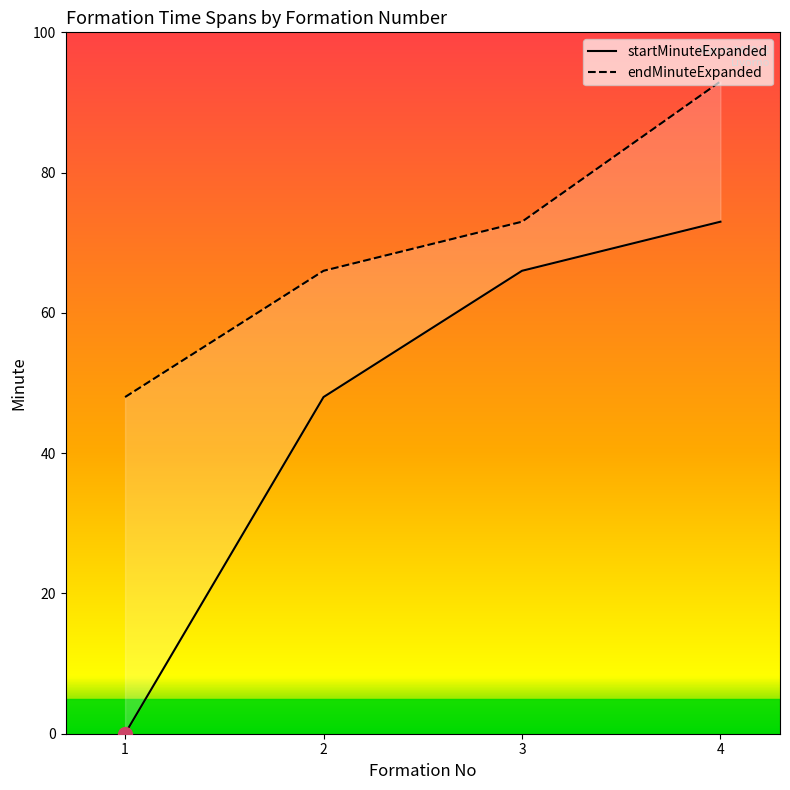

List the series in order of their peak value, highest first.

endMinuteExpanded, startMinuteExpanded